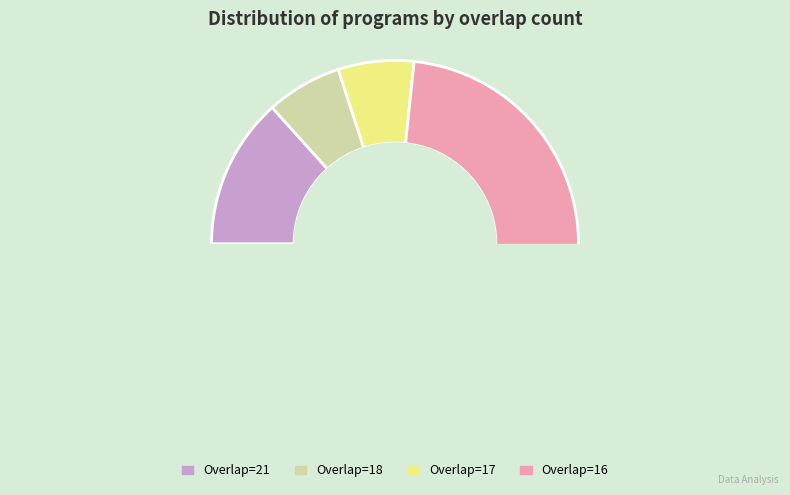

Does 16 (137529) account for over 50% of the chart?

No